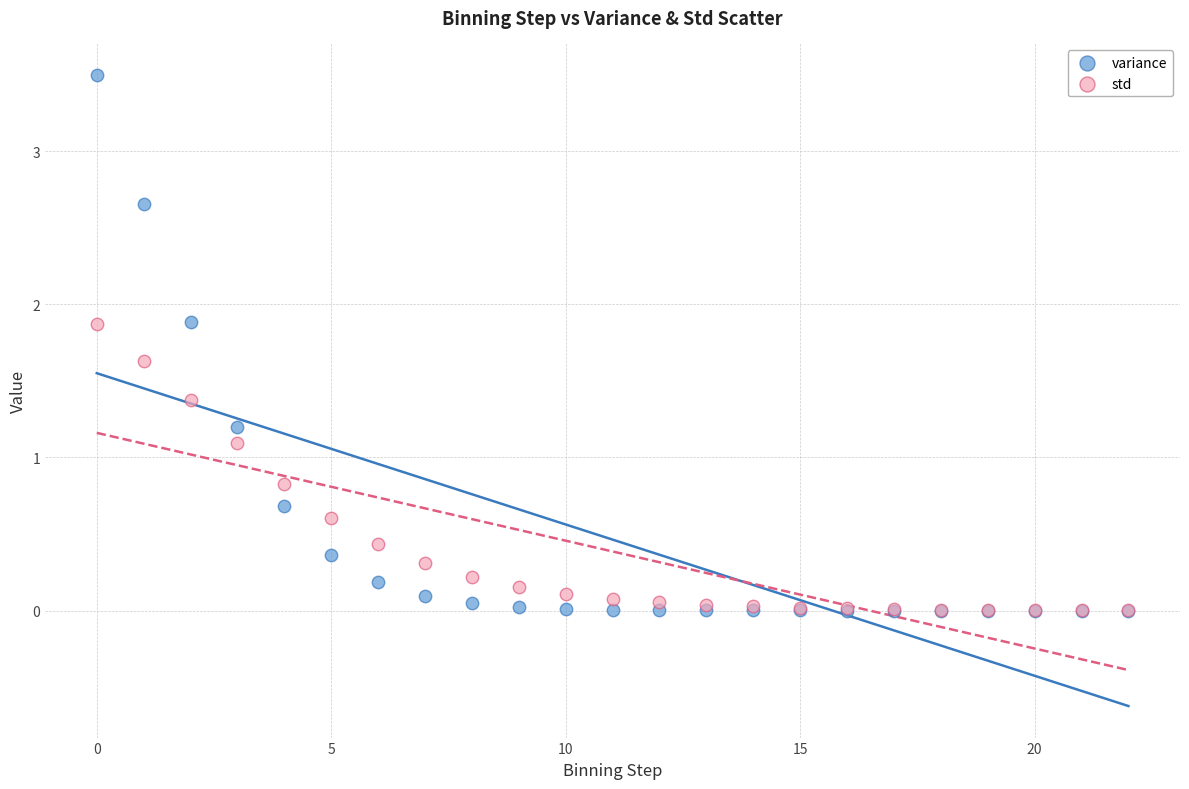

Which series reaches the maximum Y coordinate?

variance